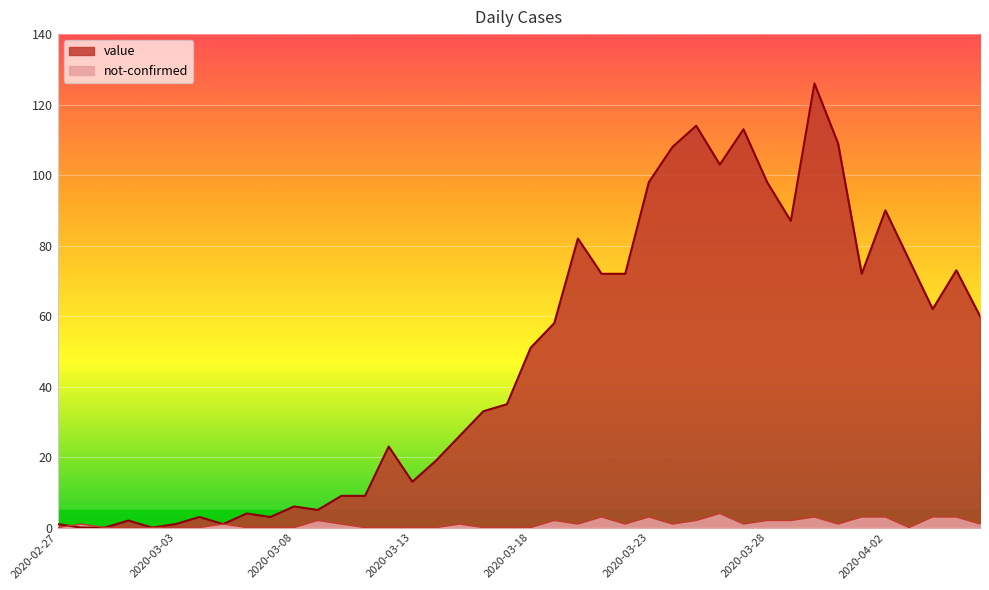

At which category does the chart reach its minimum across all series?

2020-02-28